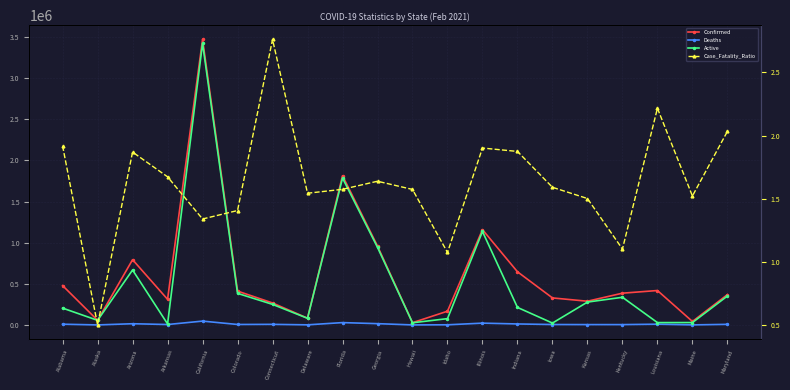

Which series has the largest total across all categories?

Confirmed